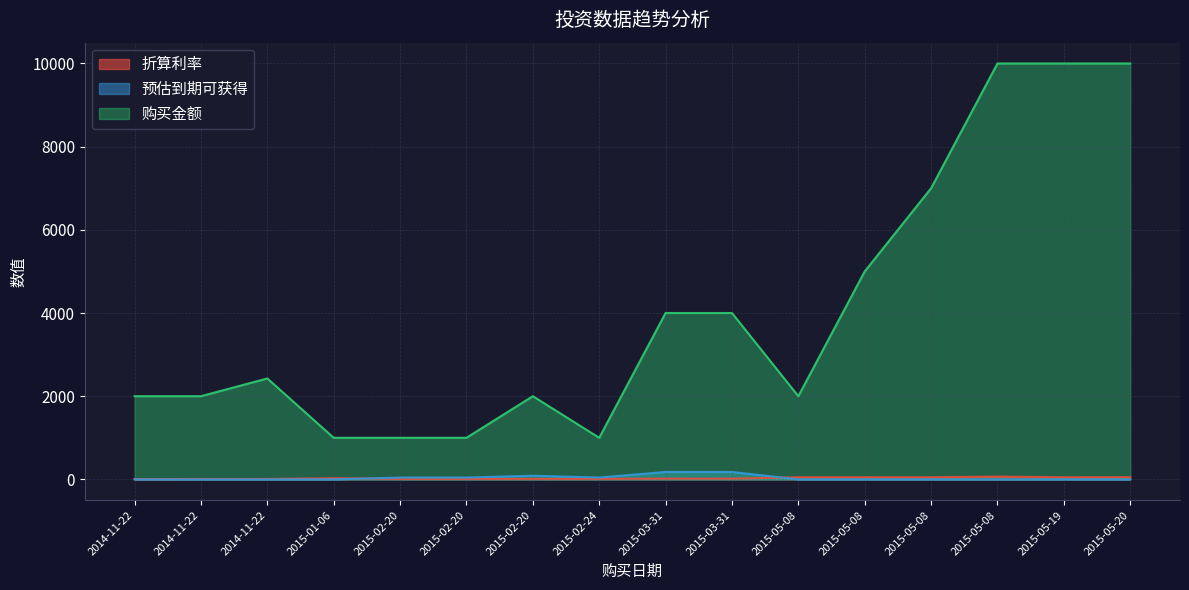

What is the difference between the maximum and minimum values in the 折算利率 series?

60.6